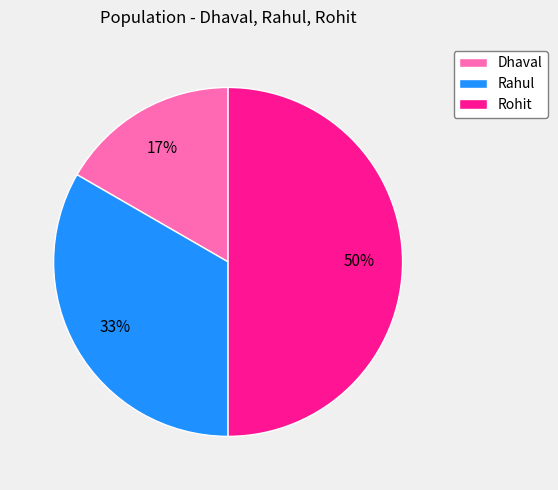

To the nearest percent, what percentage of the pie is Dhaval?

17%